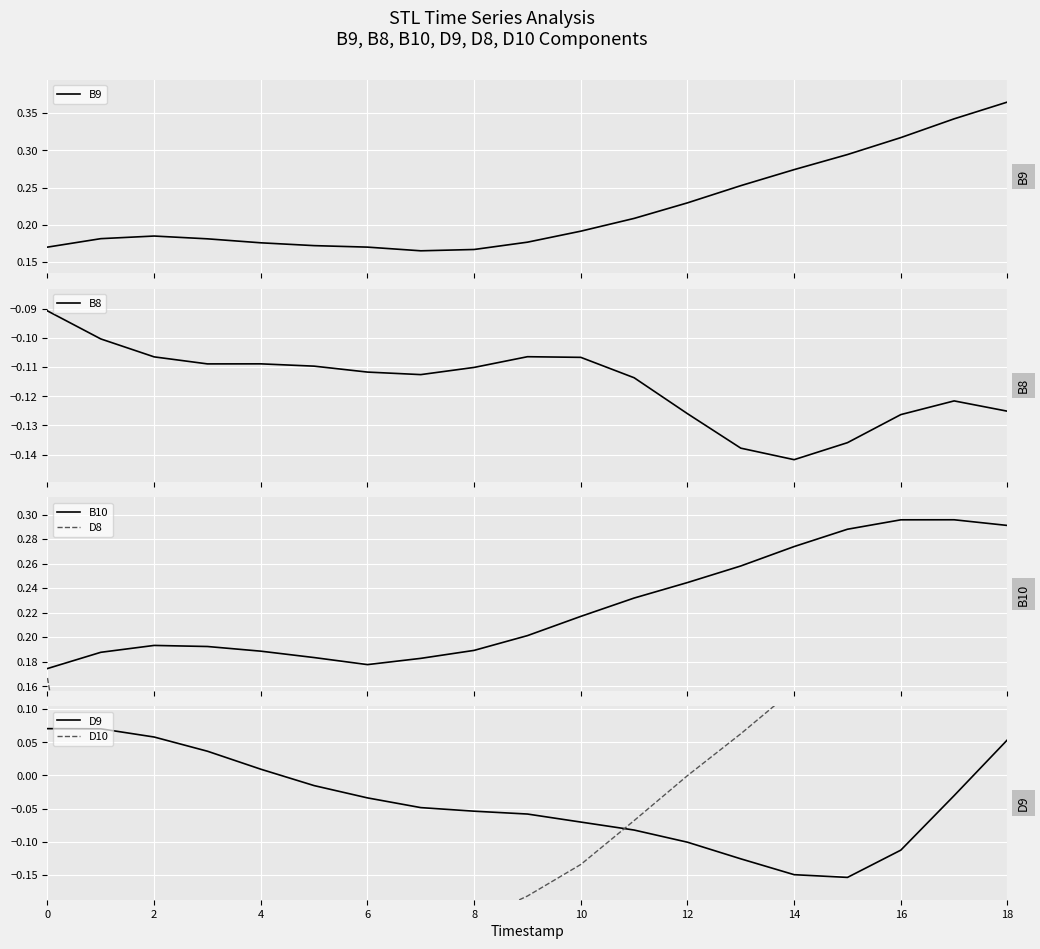

What is the sum of all D8 values?

-8.1